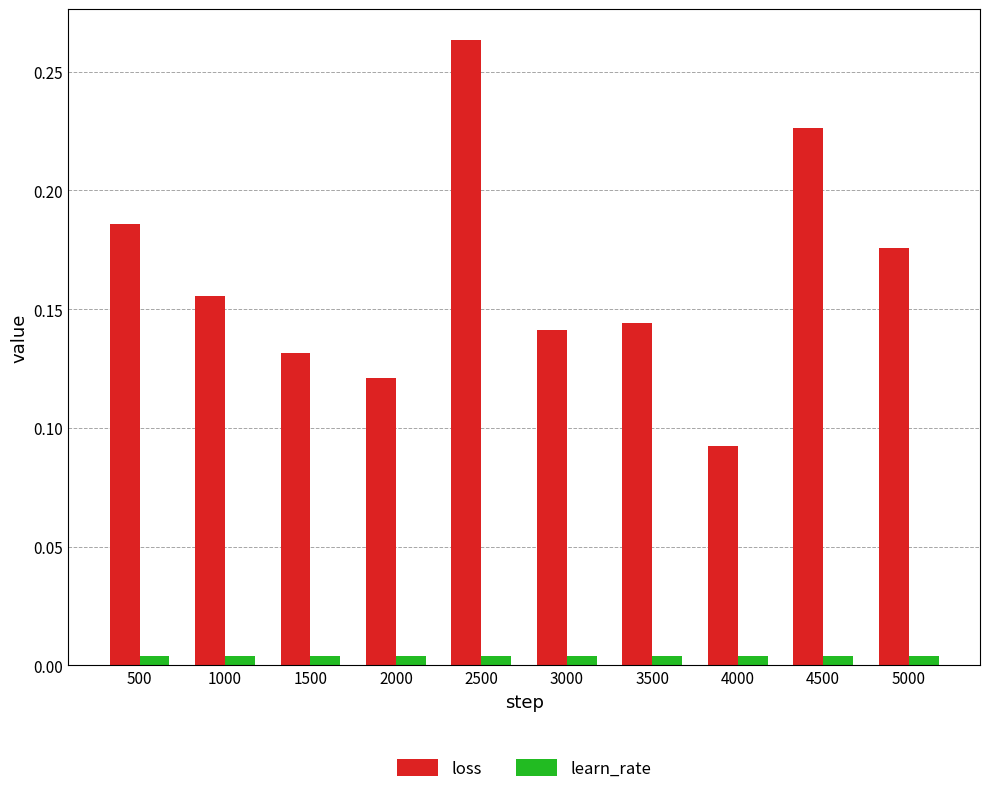

At which category is the sum across all series the highest?

2500